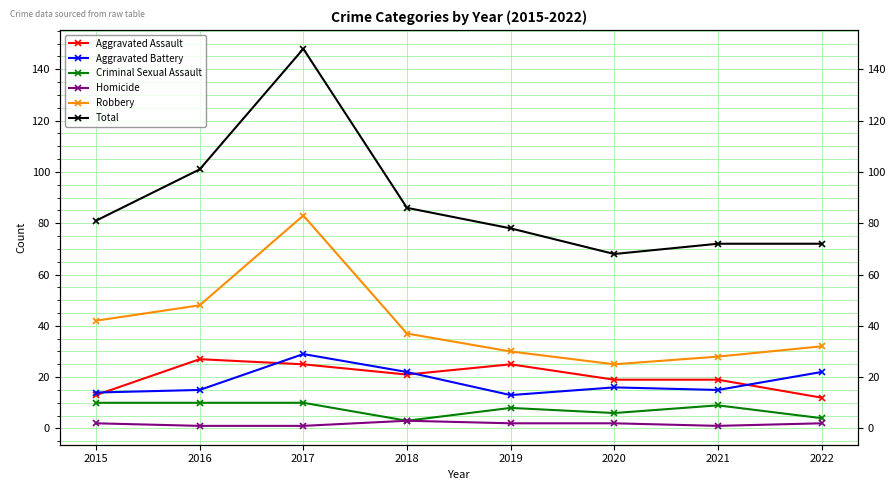

Is it true that Total equals 101 at 2016?

True